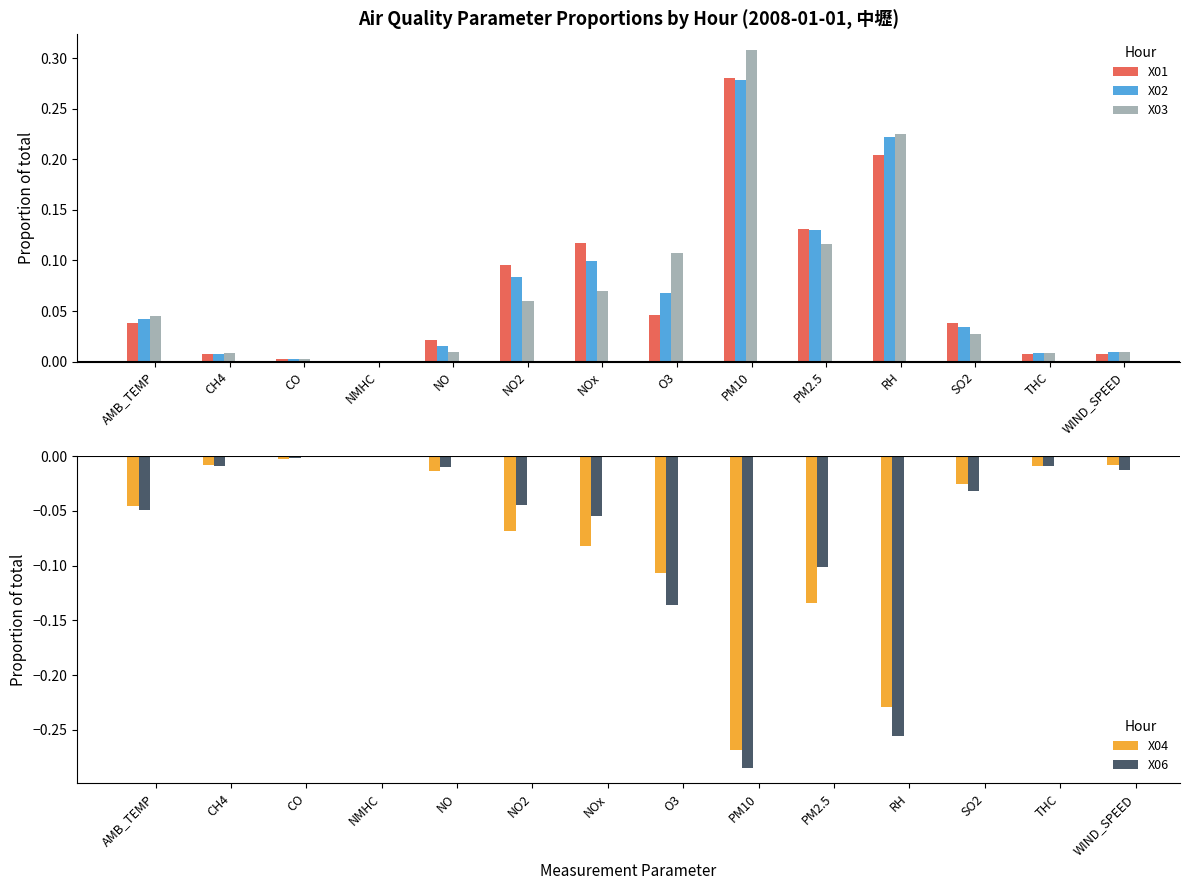

The value of X04 at O3 is -0.1. True or false?

False